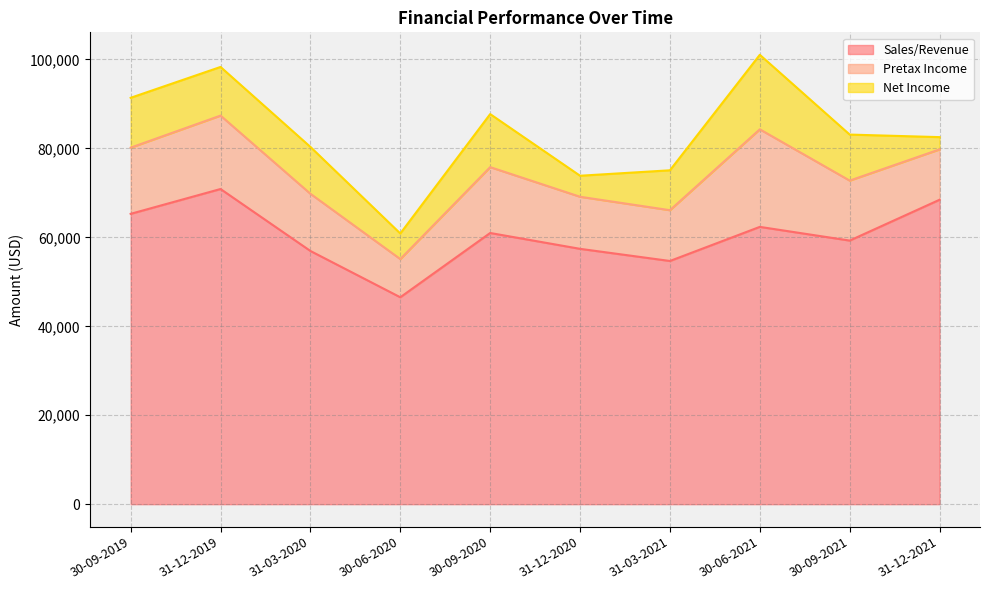

True or false: Pretax Income and Net Income cross at least once.

False